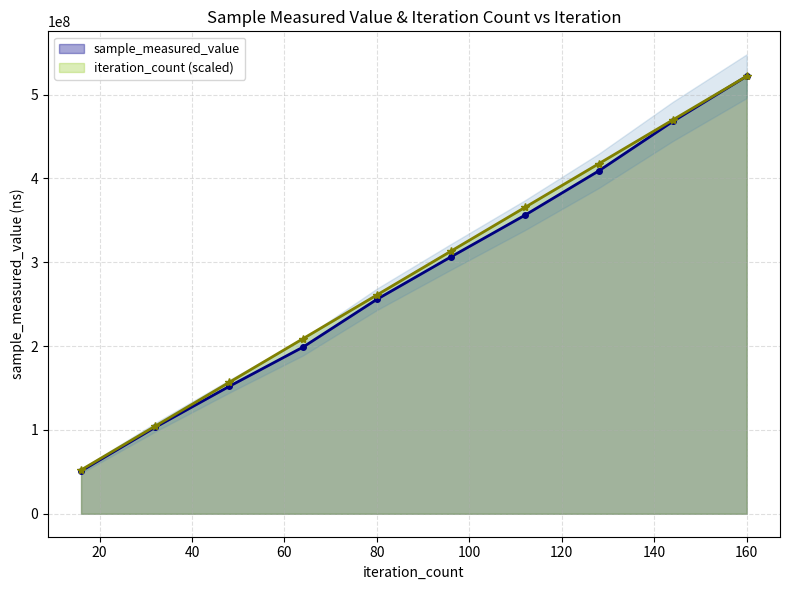

What are all the series names shown in the legend?

sample_measured_value, iteration_count